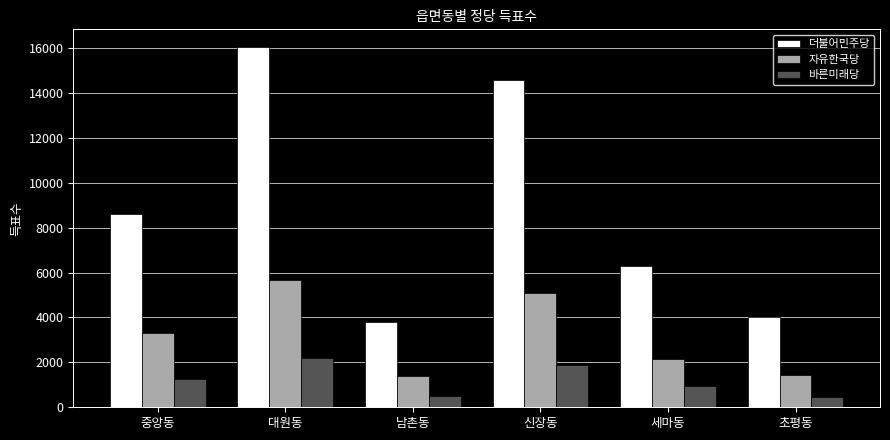

What is the label of the 2nd bar from the left?

대원동